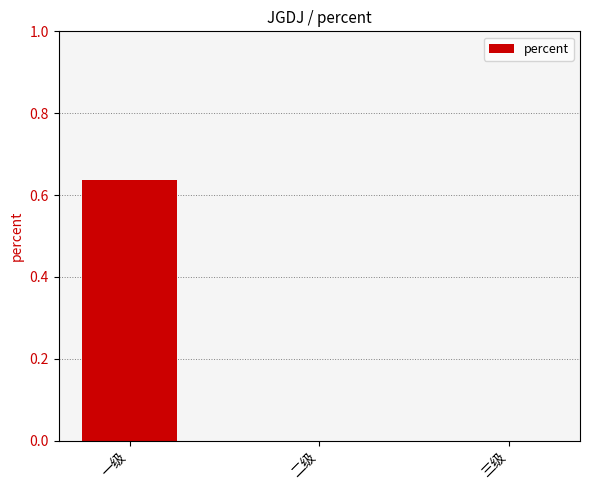

Between 一级 and 二级, which is larger?

一级